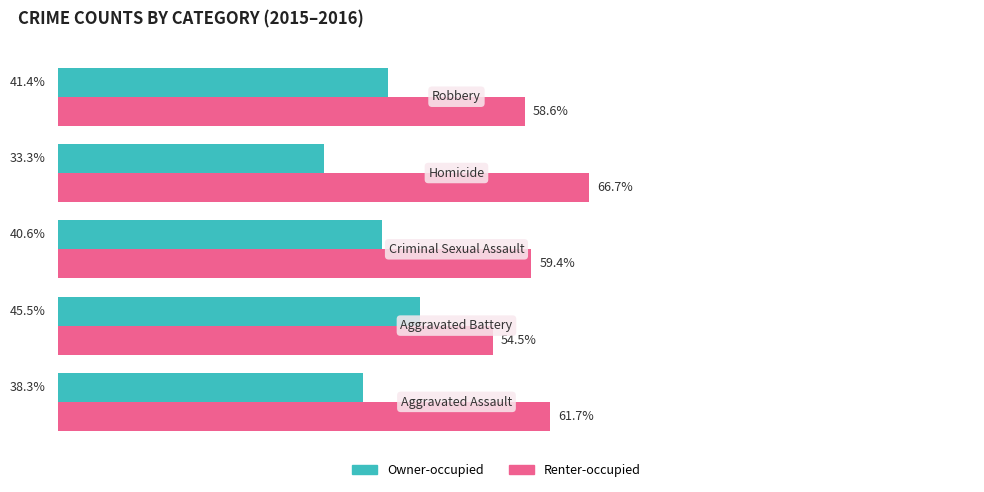

List the series in order of their peak value, lowest first.

Owner-occupied, Renter-occupied